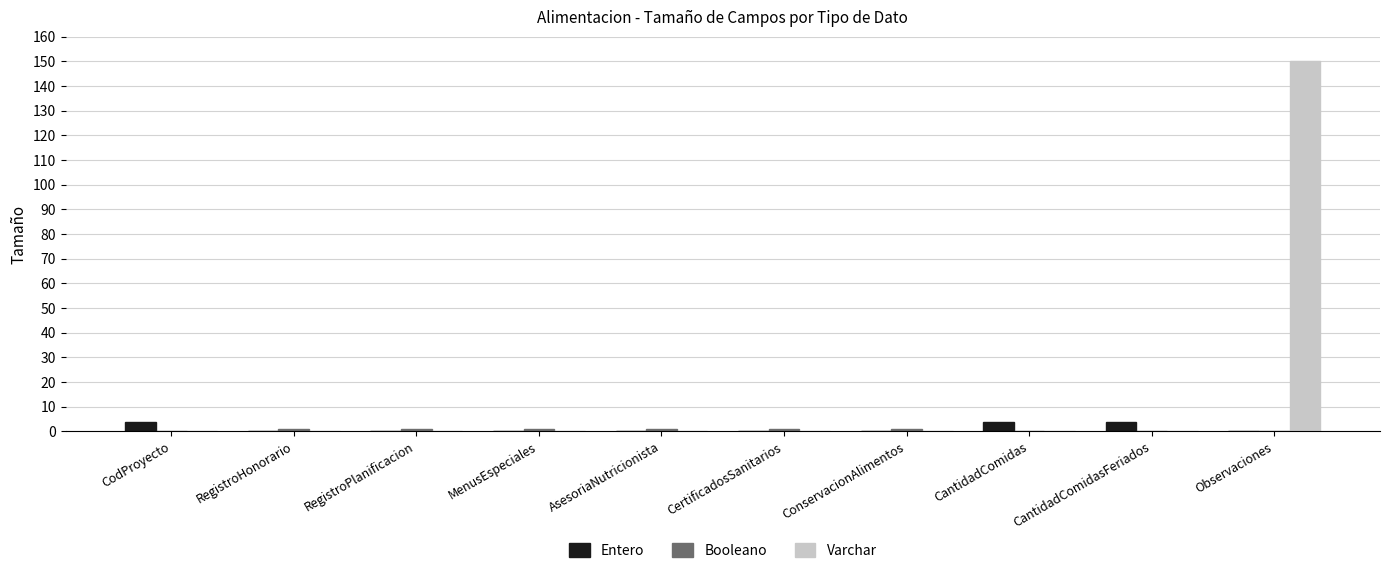

What is the sum of all Entero values?

12